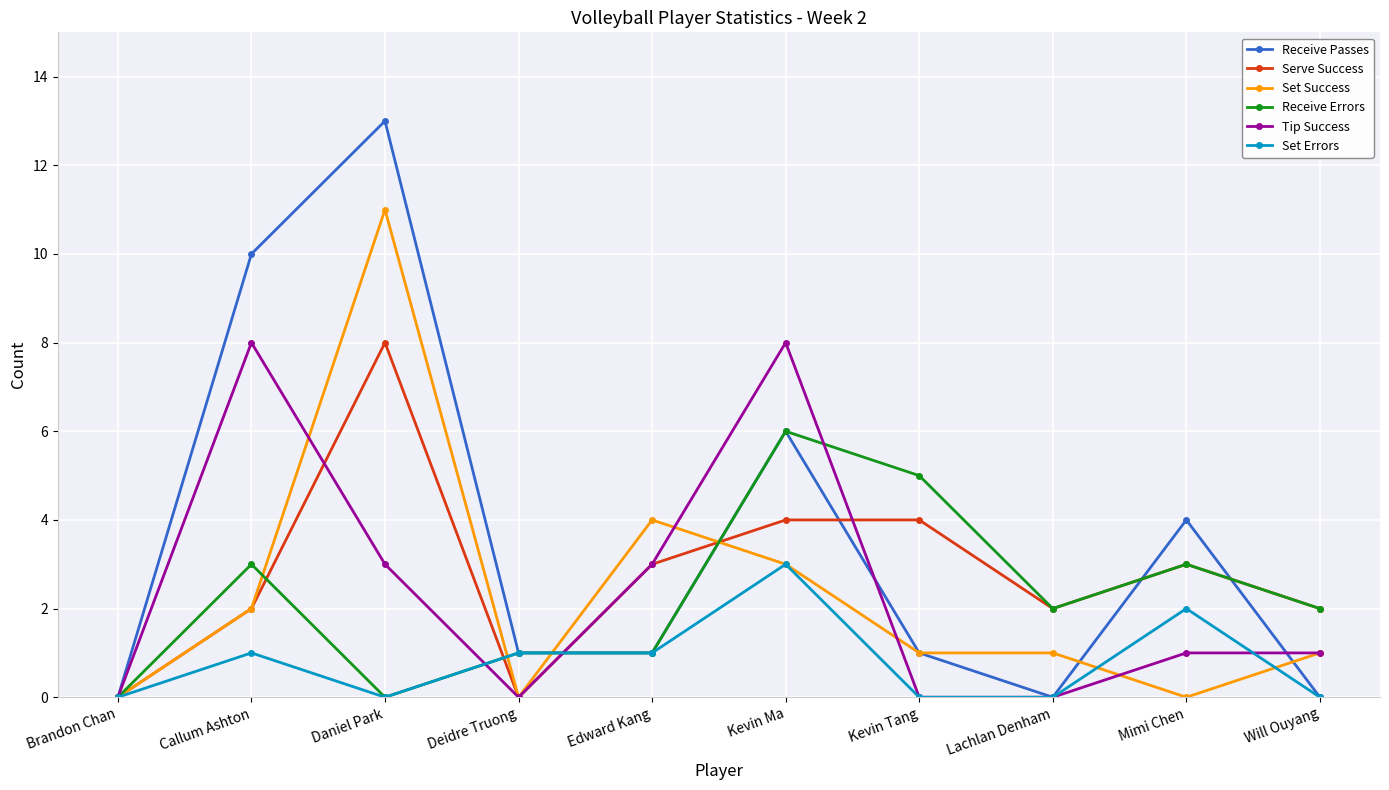

What is the label of the 6th point from the right?

Edward Kang